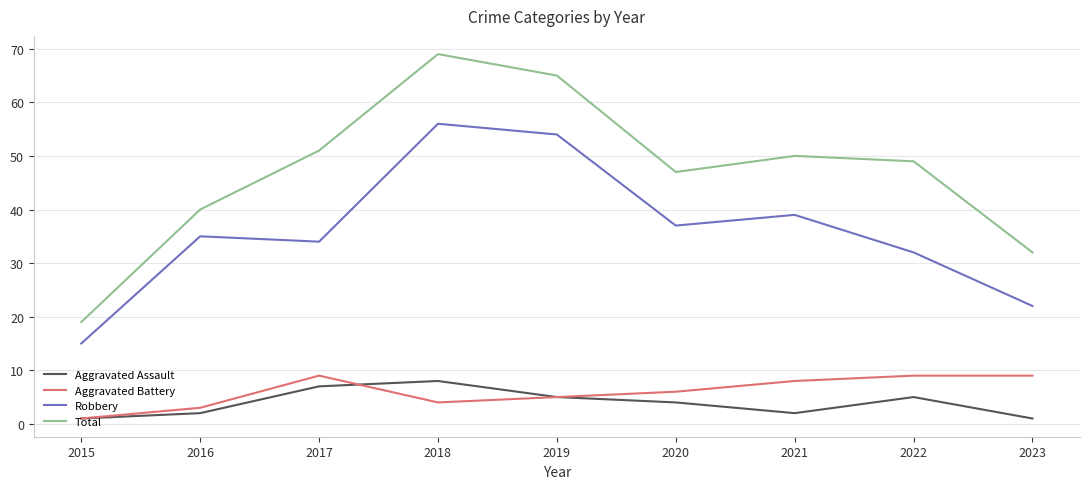

What is the difference between the maximum and minimum values in the Robbery series?

41